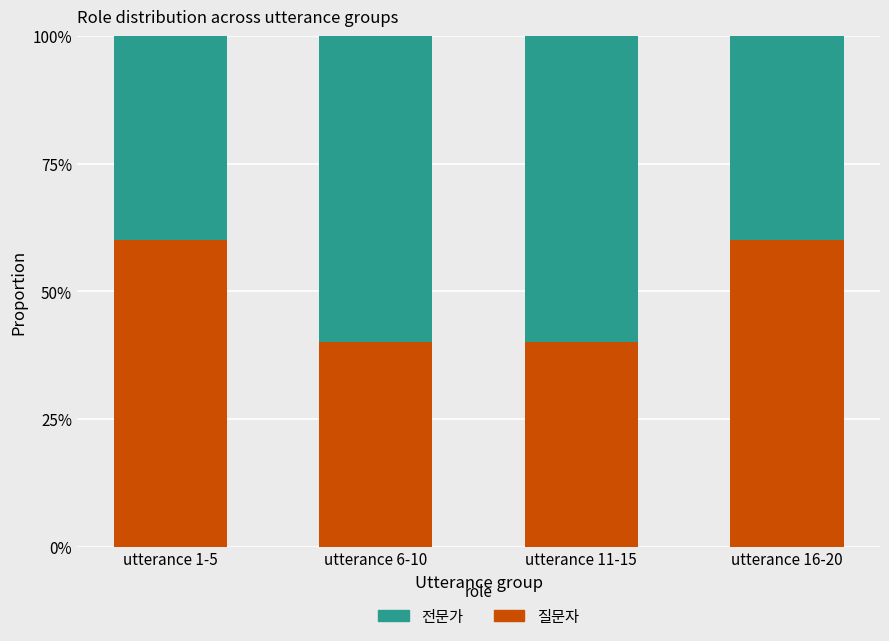

What are all the series names shown in the legend?

전문가, 질문자